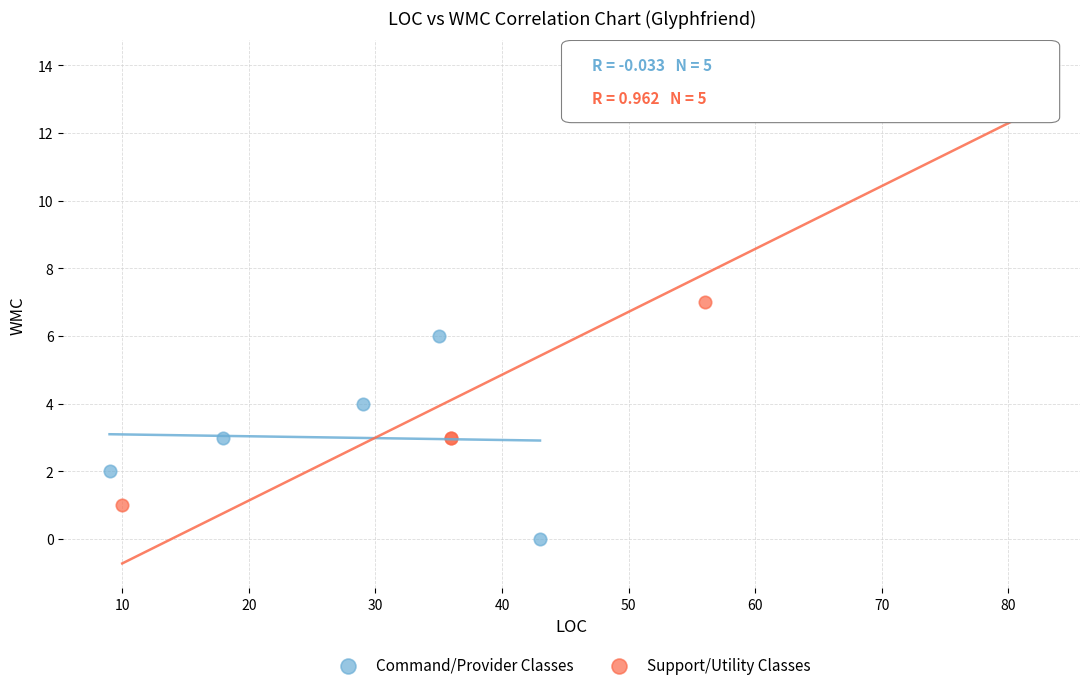

Which series reaches the minimum Y coordinate?

Command/Provider Classes